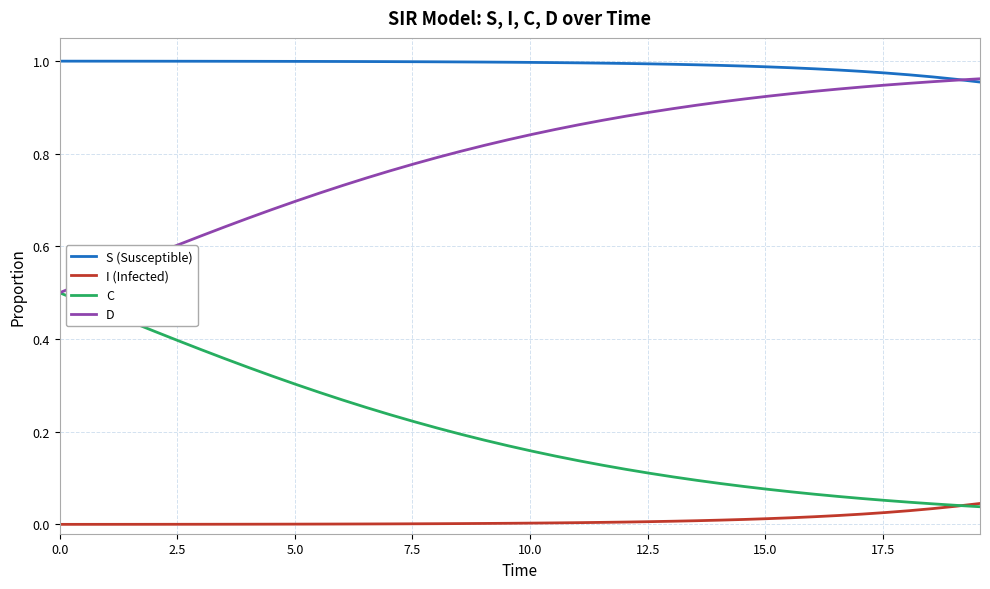

List the series in order of their peak value, highest first.

S (Susceptible), D, C, I (Infected)